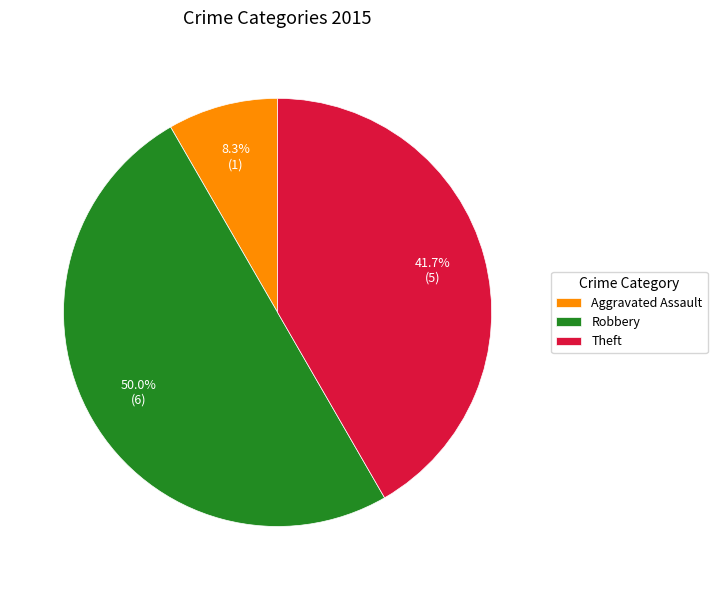

To the nearest percent, what is the average slice percentage?

33%